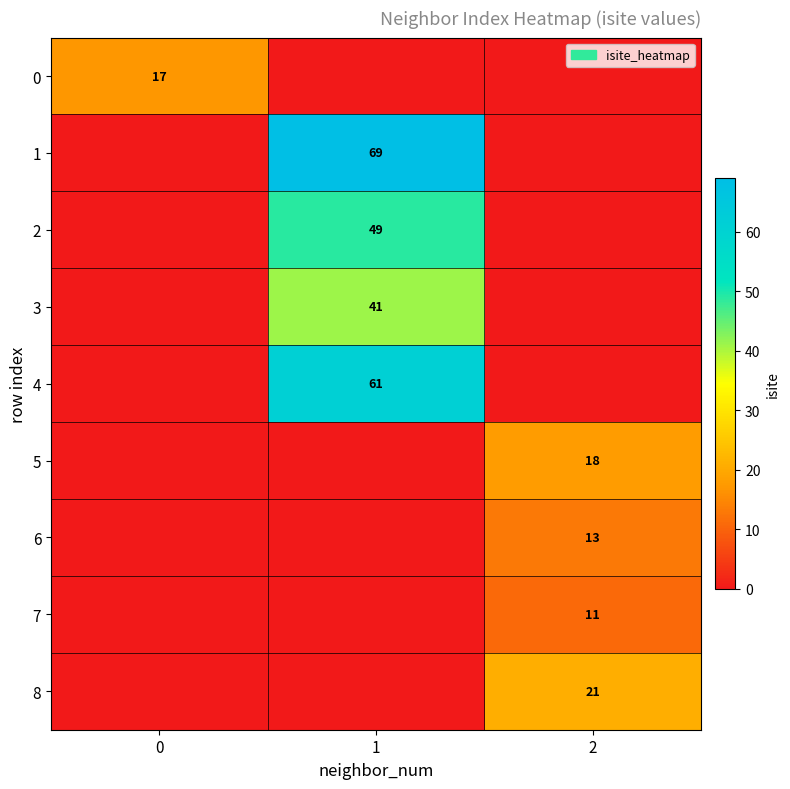

The 2 series shows 49 at 1. True or false?

True